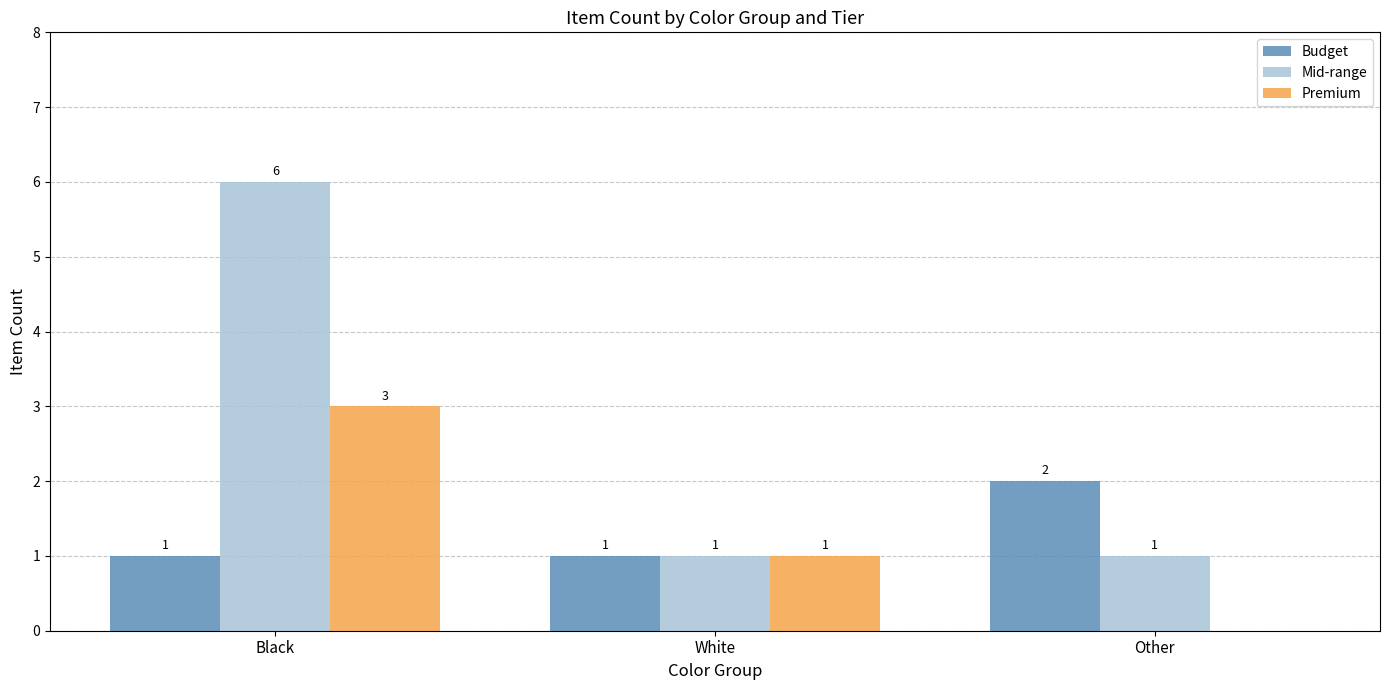

What is the sum of the Budget values at White and Other?

3